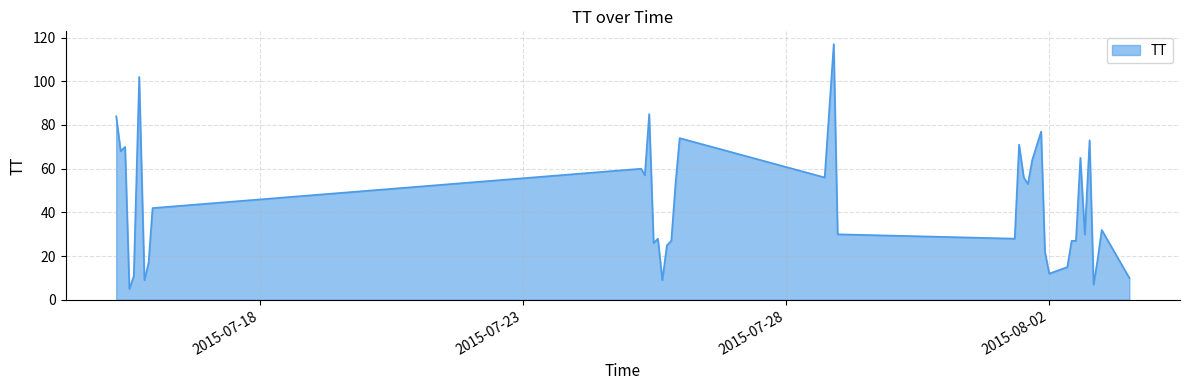

Does the chart display data point markers on the line(s)?

No